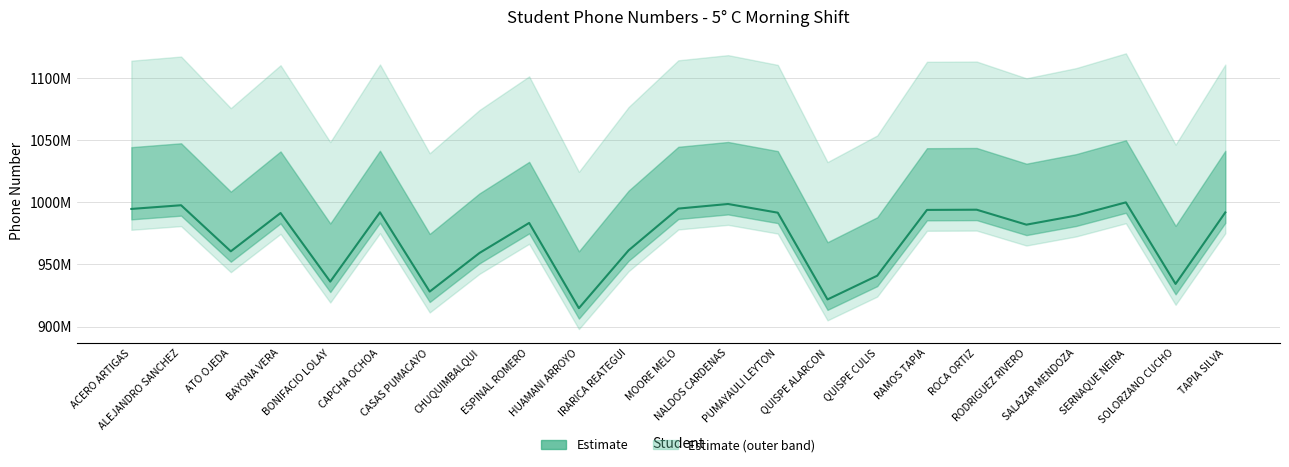

What is the label of the 22nd point from the left?

SOLORZANO CUCHO